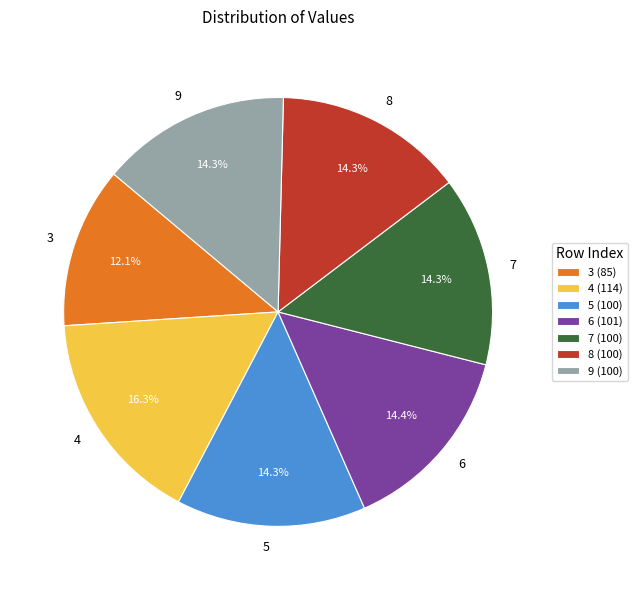

Which category has the biggest portion of the pie?

4